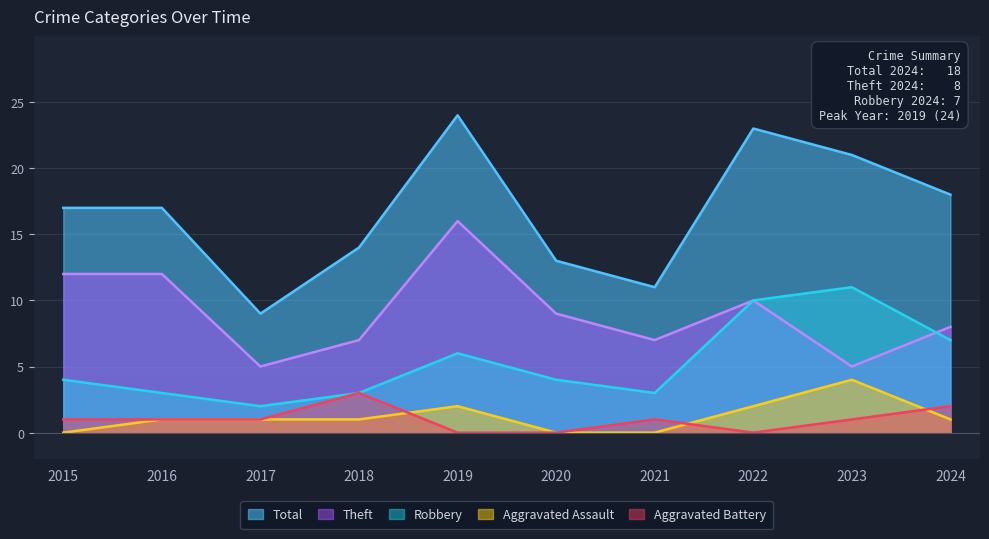

Which series changed the most between 2020 and 2022?

Total